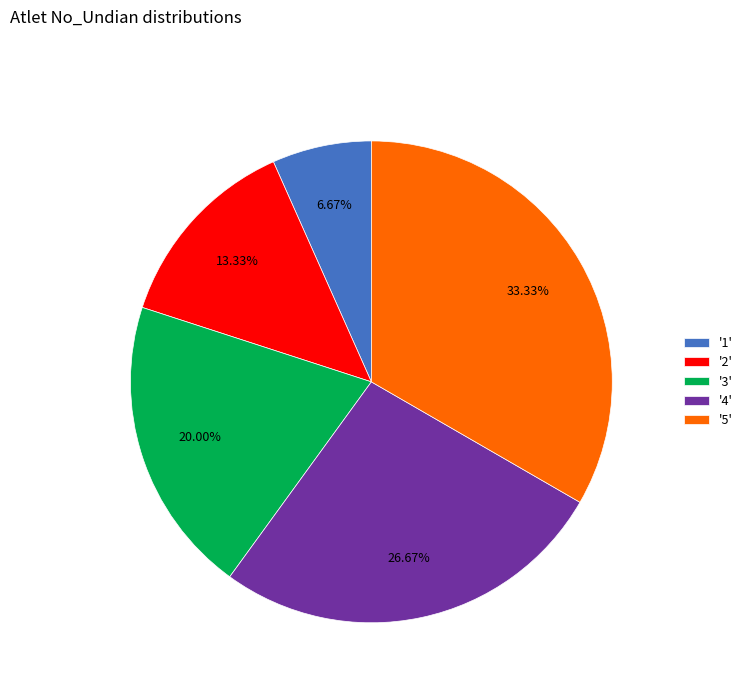

Rank the categories by value from lowest to highest.

'1', '2', '3', '4', '5'